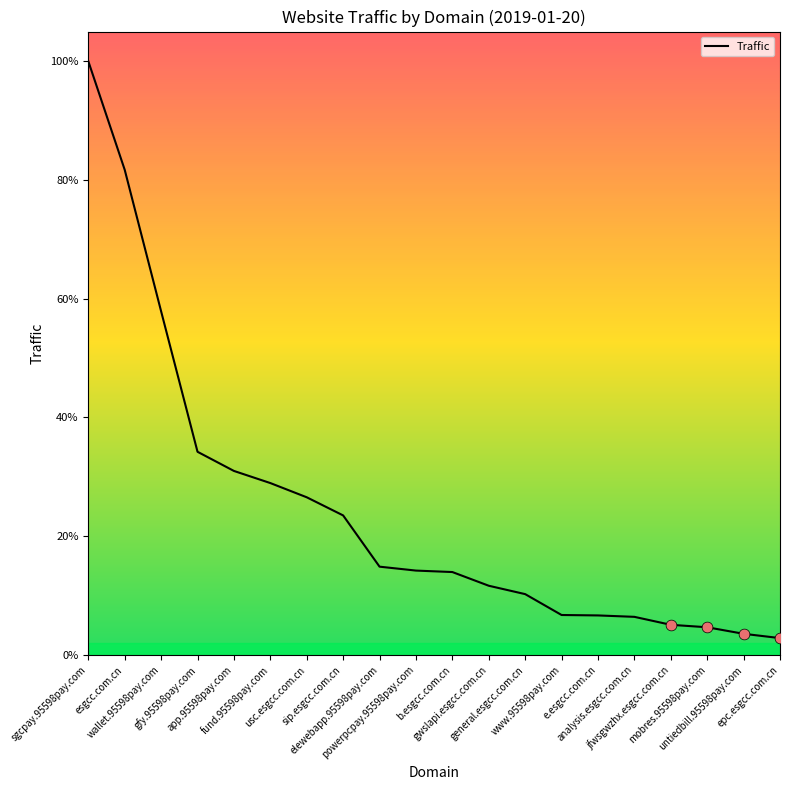

Between www.95598pay.com and sip.esgcc.com.cn, which is larger?

sip.esgcc.com.cn